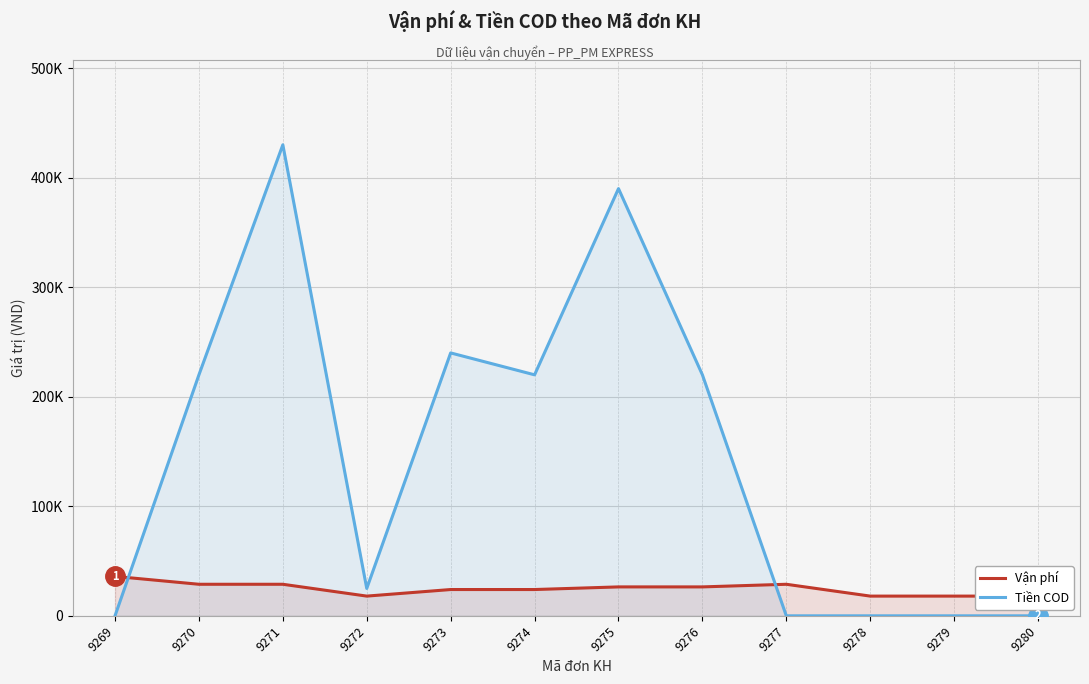

Reading left to right, what are all the values shown in this chart?

Vận phí: 36002	28800	28800	18000	24000	24000	26400	26400	28800	18000	18000	18000
Tiền COD: 0	220000	430000	25000	240000	220000	390000	220000	0	0	0	0